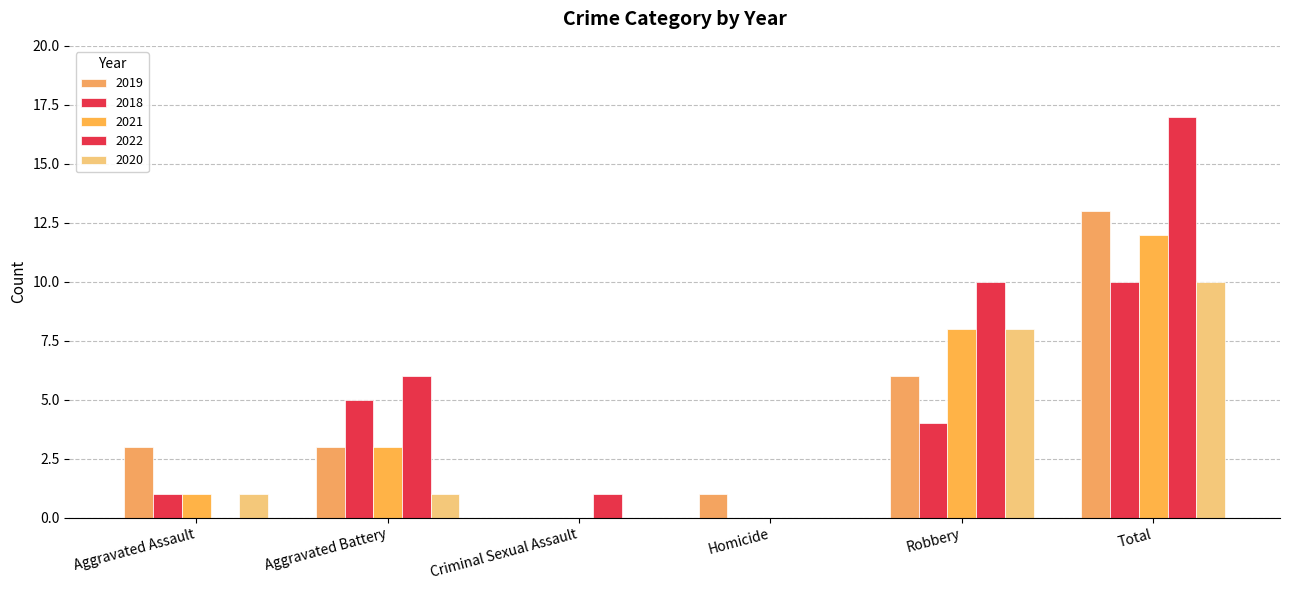

How many data points does each series have?

6